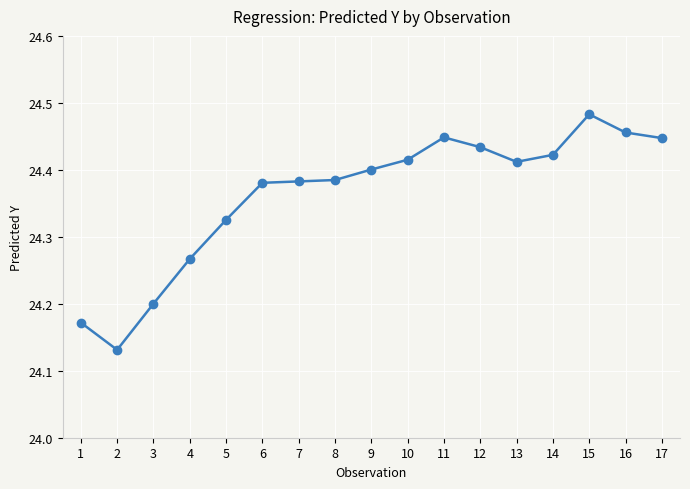

The value at 7 is 36.1. True or false?

False